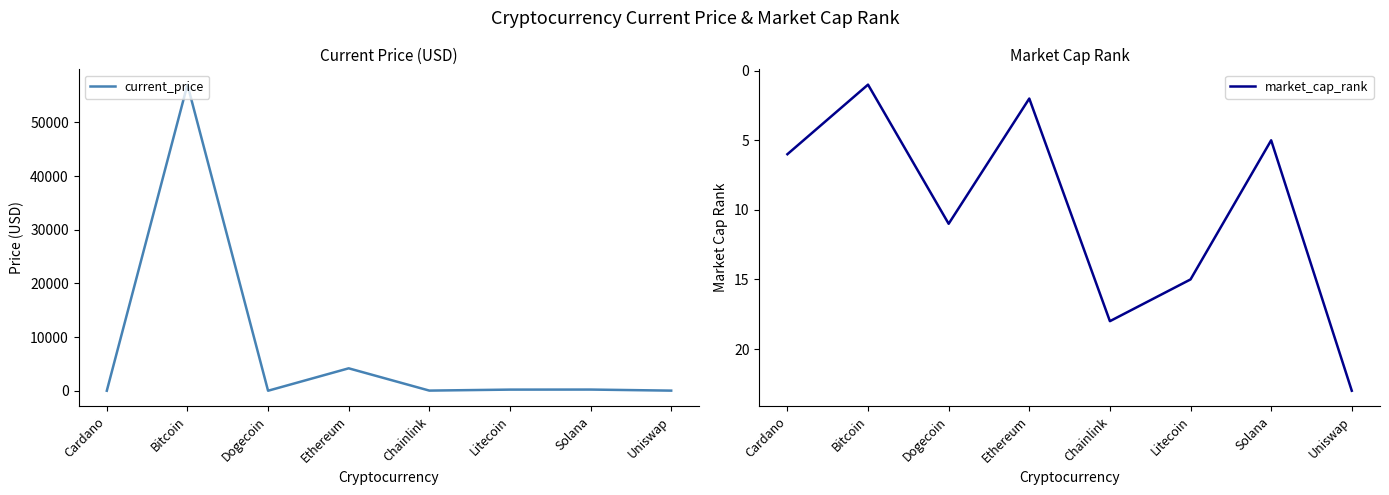

What is the label of the 1st point from the left?

Cardano